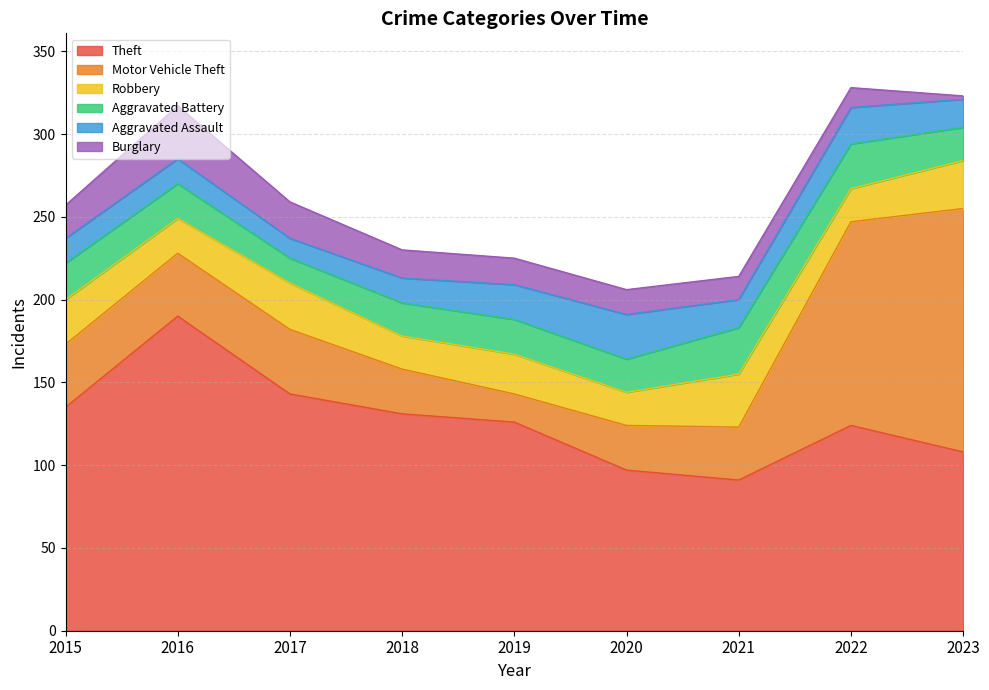

What is the value of the Aggravated Battery point at the 1st from the left?

22